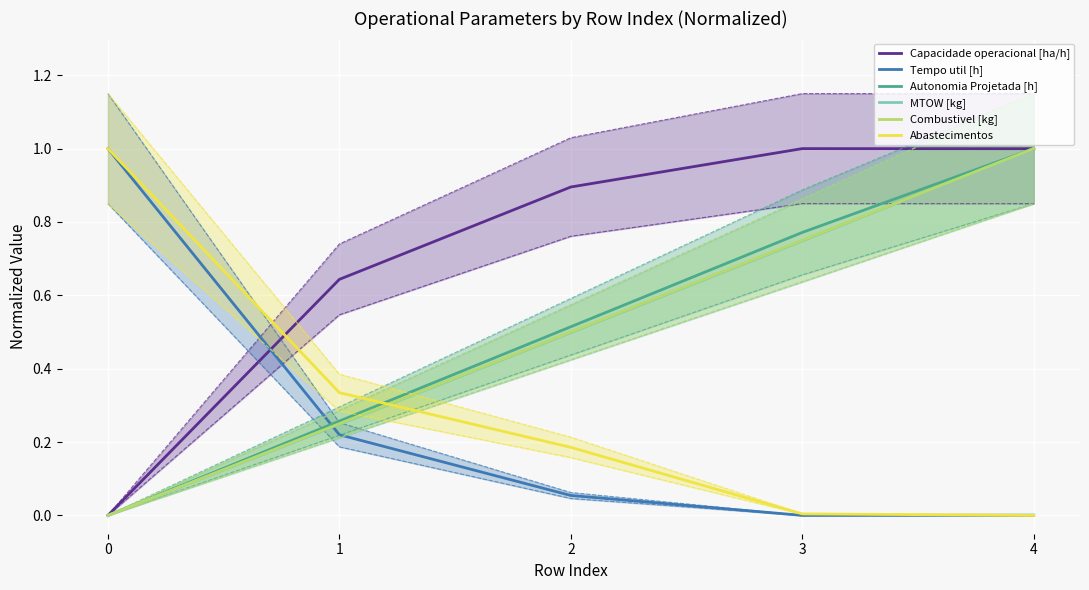

The value of Tempo util [h] at 0 is 1.3. True or false?

False